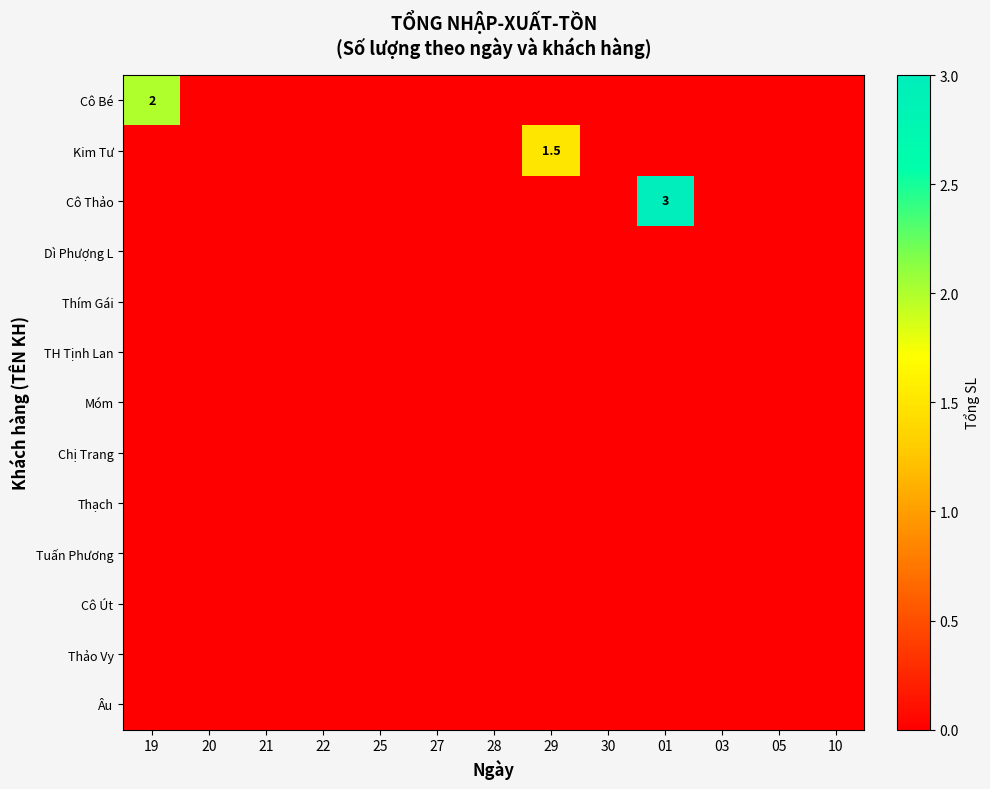

At which category is the sum across all series the highest?

01